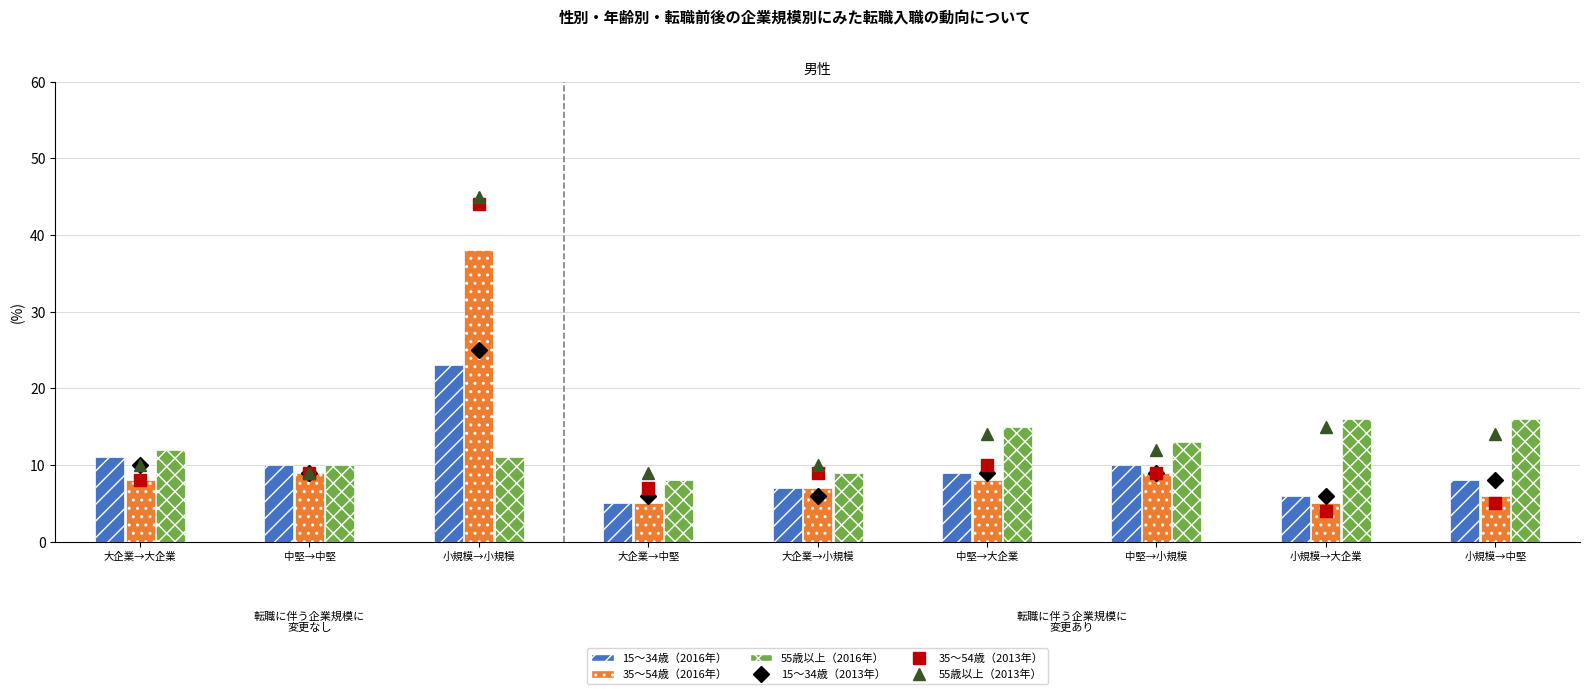

What is the difference between the second highest and second lowest values in the 55歳以上（2013年） series?

6